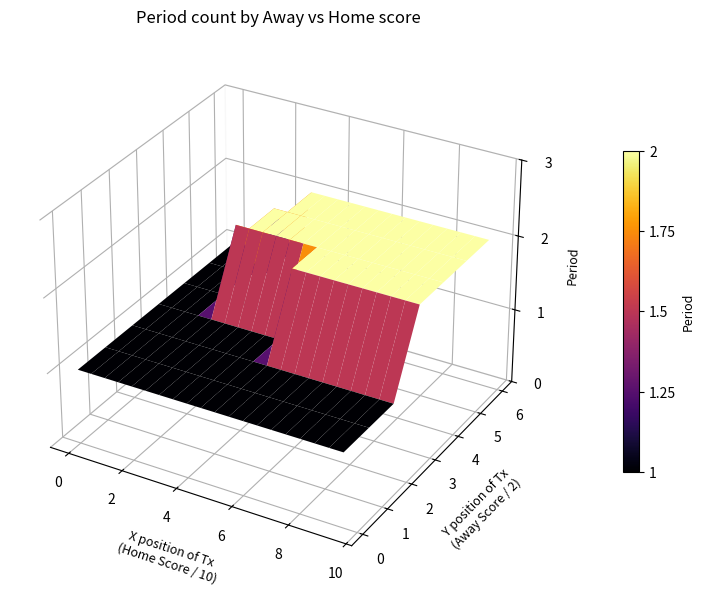

What is the average value of the 6 series?

2